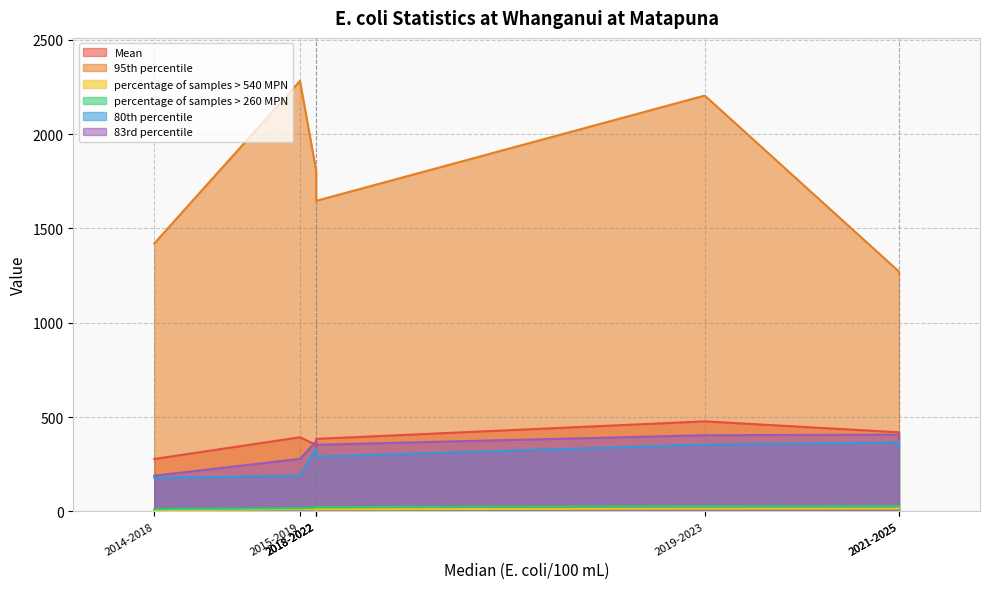

What is the value of the 83rd percentile point at the 6th from the left?

403.6